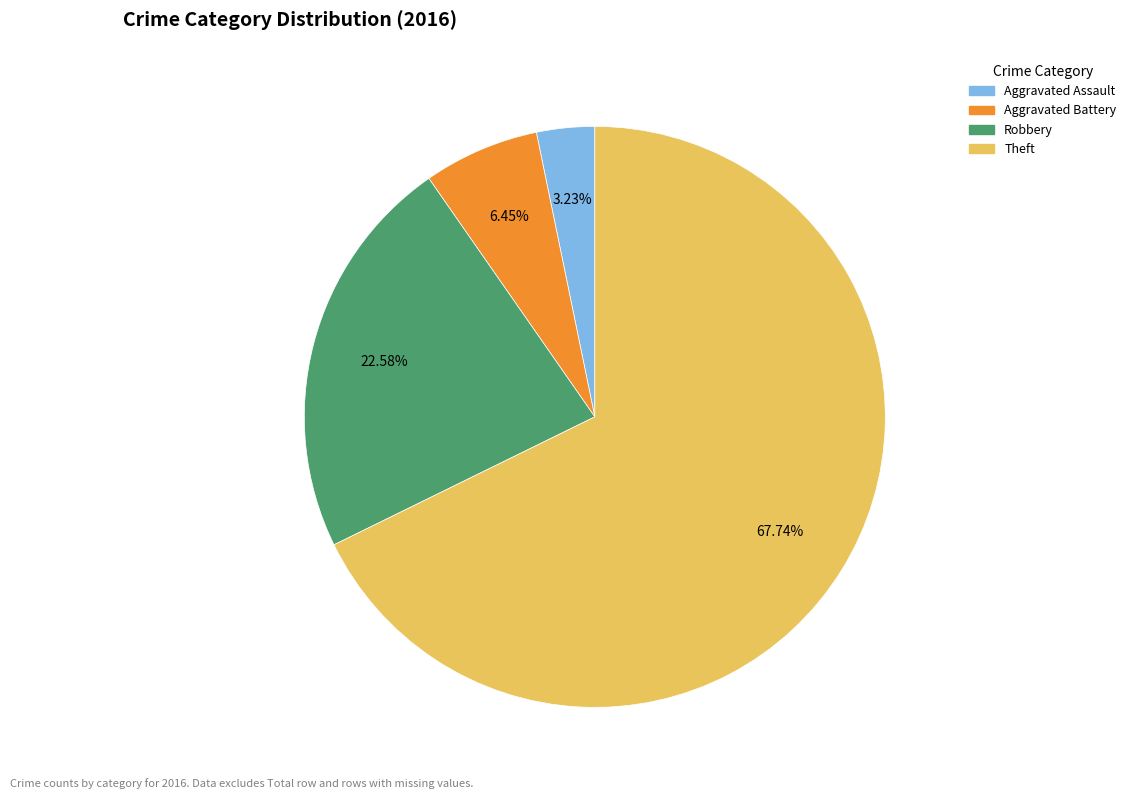

What is the smallest slice in the pie chart?

Aggravated Assault